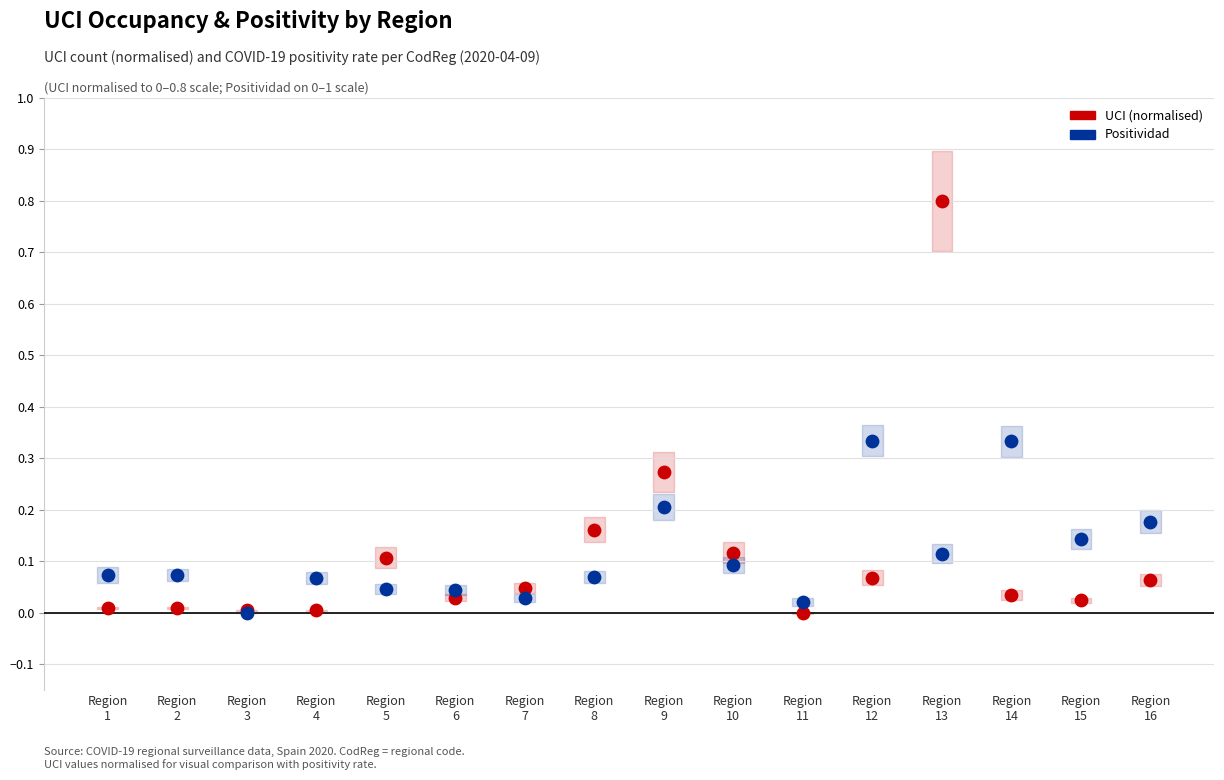

What are all the series names shown in the legend?

UCI (normalised), Positividad